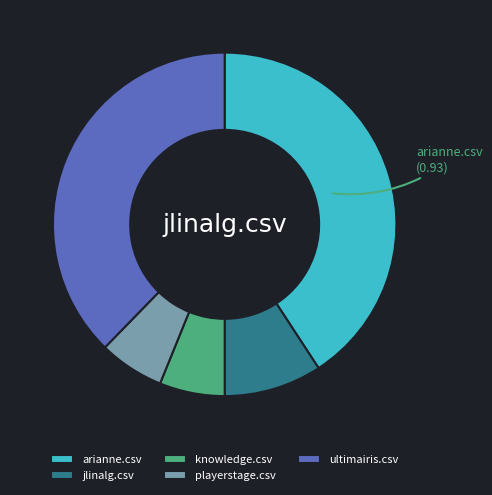

Approximately how many times larger is the value at ultimairis.csv compared to playerstage.csv?

6.1